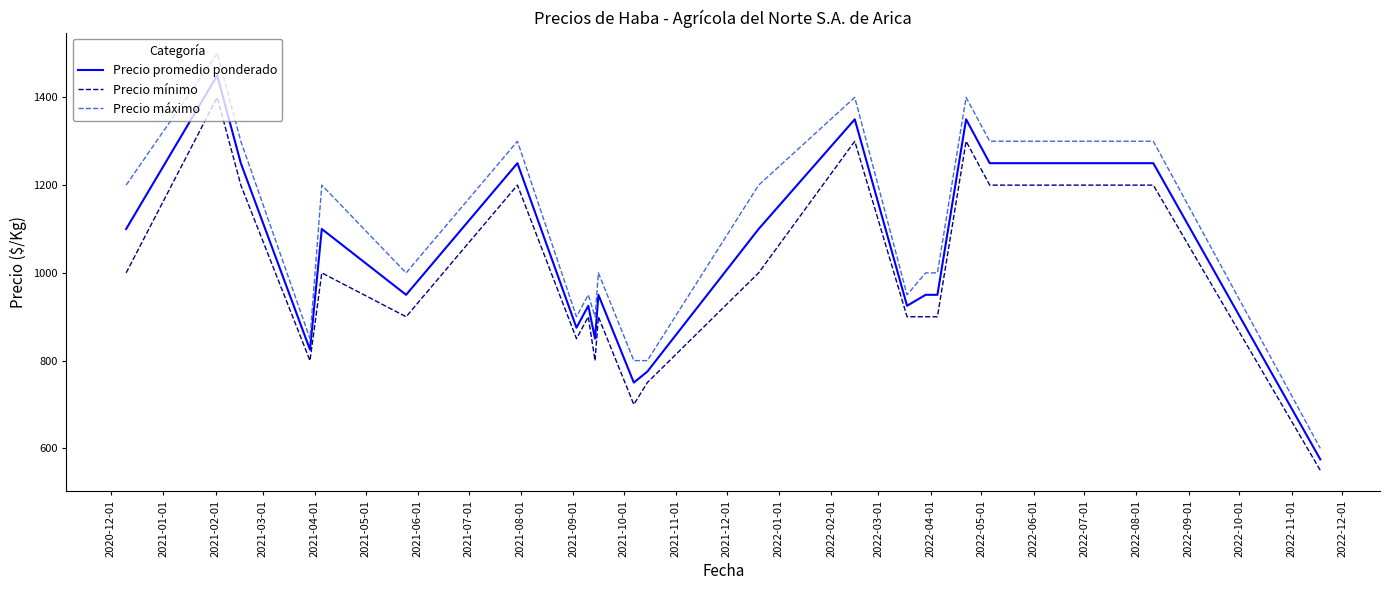

Reading left to right, extract all data points from this chart.

Precio promedio ponderado: 1100	1450	1250	825	1100	950	1250	875	925	850	950	750	775	1100	1350	925	950	950	1350	1250	1250	575
Precio mínimo: 1000	1400	1200	800	1000	900	1200	850	900	800	900	700	750	1000	1300	900	900	900	1300	1200	1200	550
Precio máximo: 1200	1500	1300	850	1200	1000	1300	900	950	900	1000	800	800	1200	1400	950	1000	1000	1400	1300	1300	600